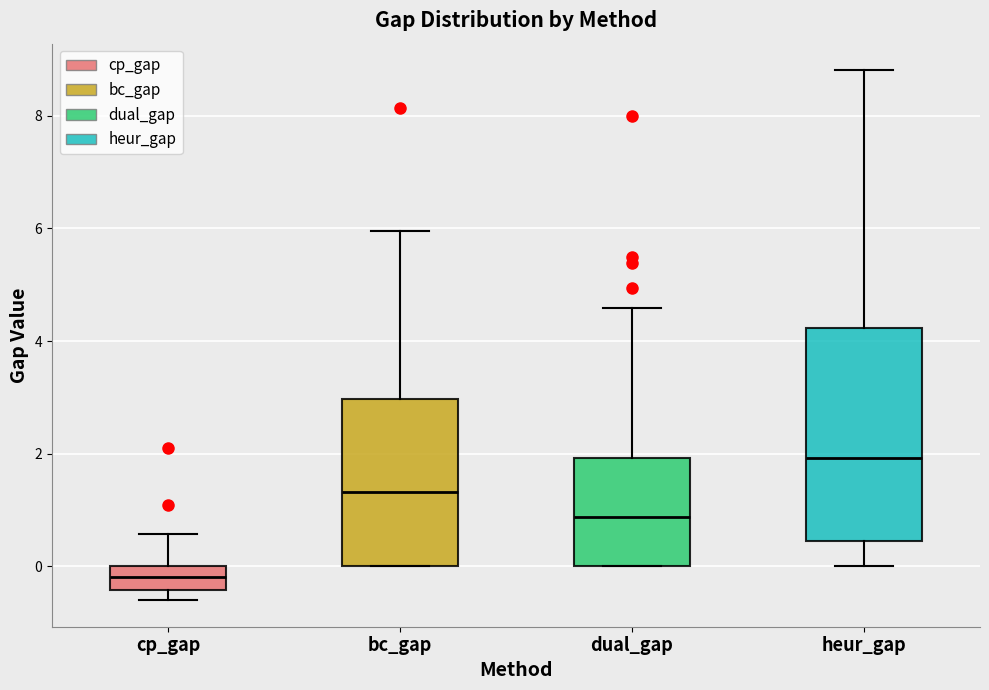

Comparing the boxes themselves (not the whiskers), which one is the tallest?

heur_gap